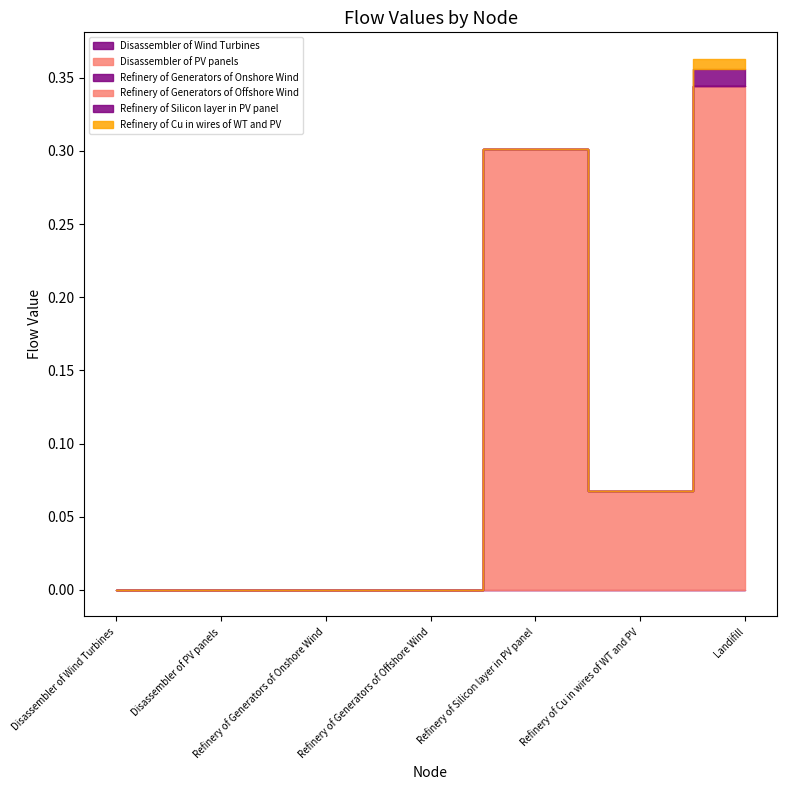

What are all the series names shown in the legend?

Disassembler of Wind Turbines, Disassembler of PV panels, Refinery of Generators of Onshore Wind, Refinery of Generators of Offshore Wind, Refinery of Silicon layer in PV panel, Refinery of Cu in wires of WT and PV